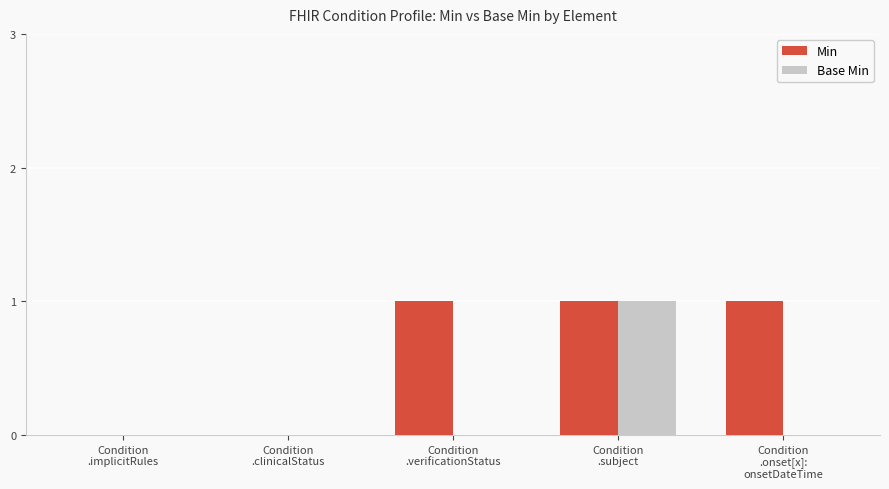

What are all the series names shown in the legend?

Min, Base Min